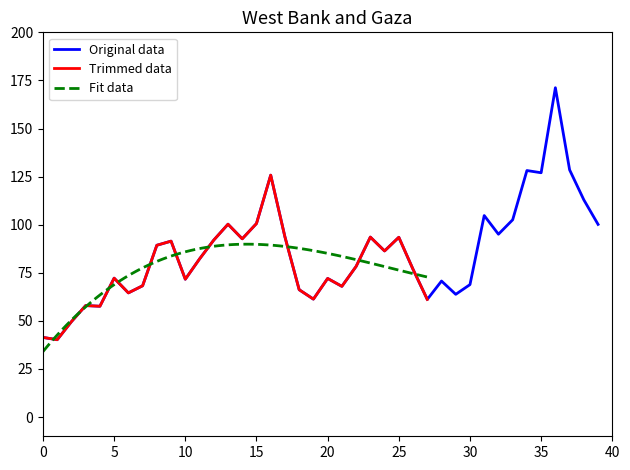

Reading left to right, transcribe all the data shown in this chart.

41.4	40.2	49.6	58.0	57.6	72.2	64.5	68.2	89.3	91.5	71.7	82.2	92.0	100.2	92.7	100.6	125.8	93.7	66.2	61.3	72.0	68.0	78.3	93.5	86.3	93.5	76.8	61.1	70.7	63.8	68.8	104.8	95.0	102.5	128.2	127.0	171.2	128.5	112.9	100.2